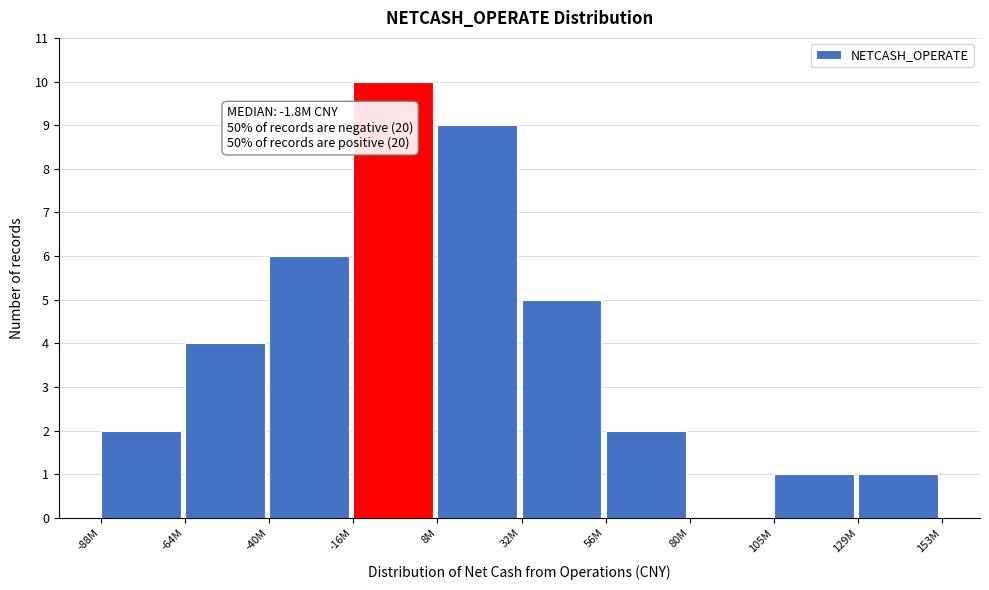

Reading left to right, extract all data points from this chart.

-88M=2	-64M=4	-40M=6	-16M=10	8M=9	32M=5	56M=2	80M=0	105M=1	129M=1